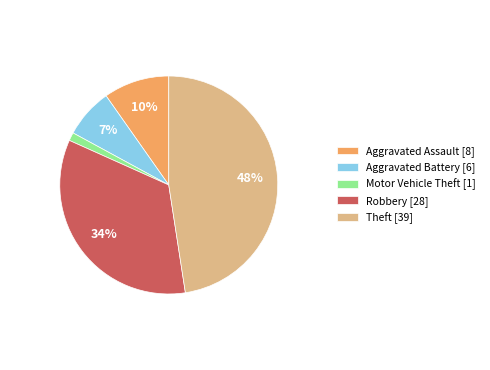

Between Theft [39] and Robbery [28], which is larger?

Theft [39]